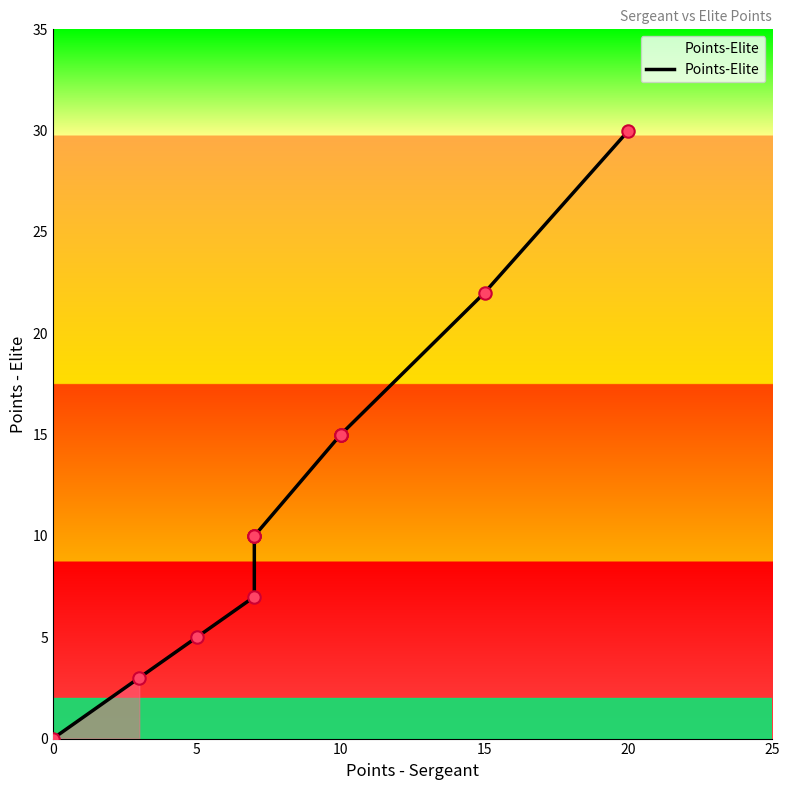

Which has a higher value, 15 or 20?

20